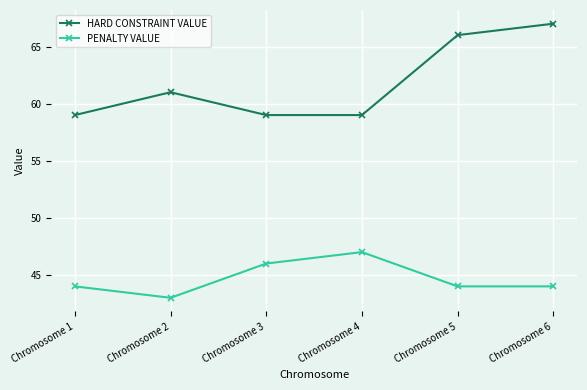

At which category is the sum across all series the highest?

Chromosome 6